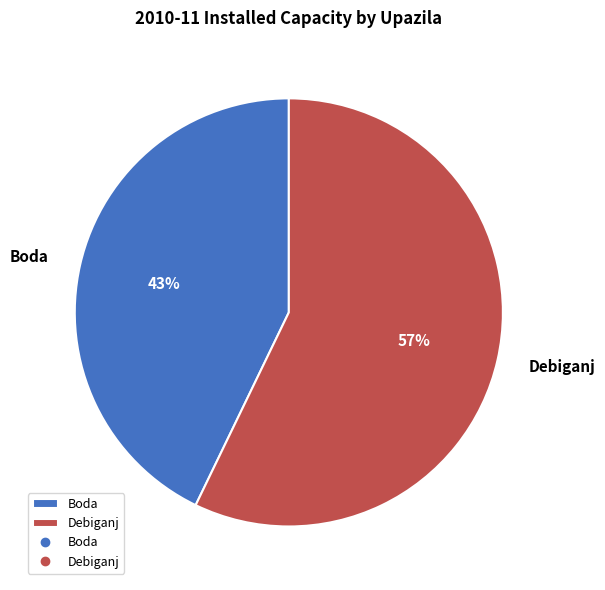

Combined, do Debiganj and Boda account for over 50%?

Yes